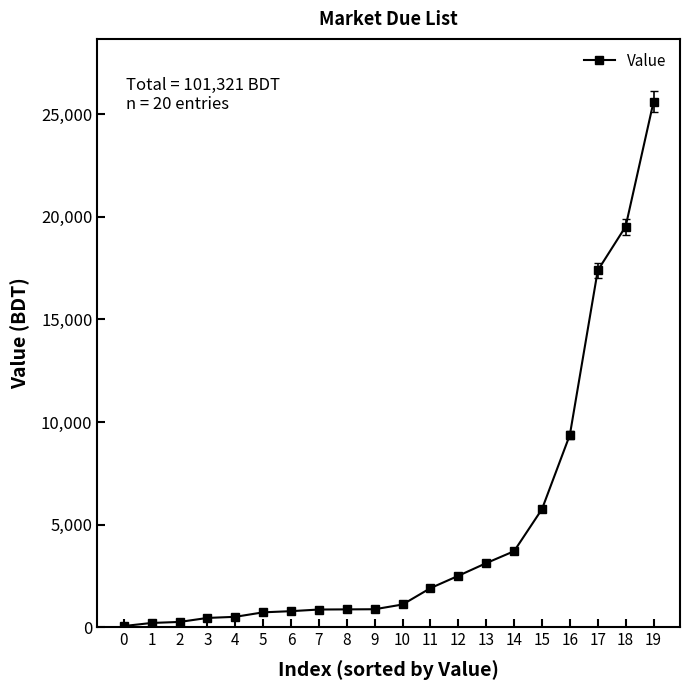

What is the difference between the second highest and minimum values?

19478